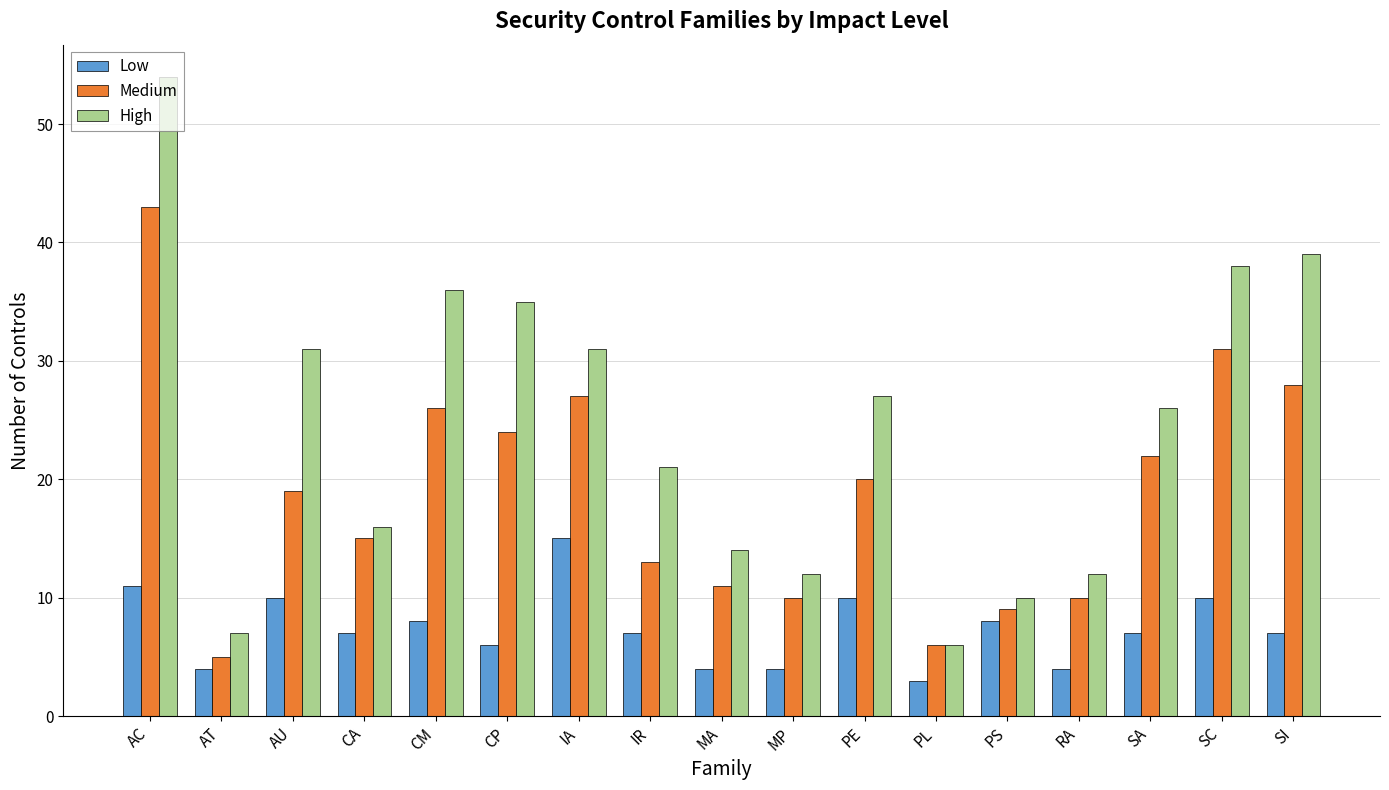

What is the approximate value of High at AC, to the nearest 5?

55